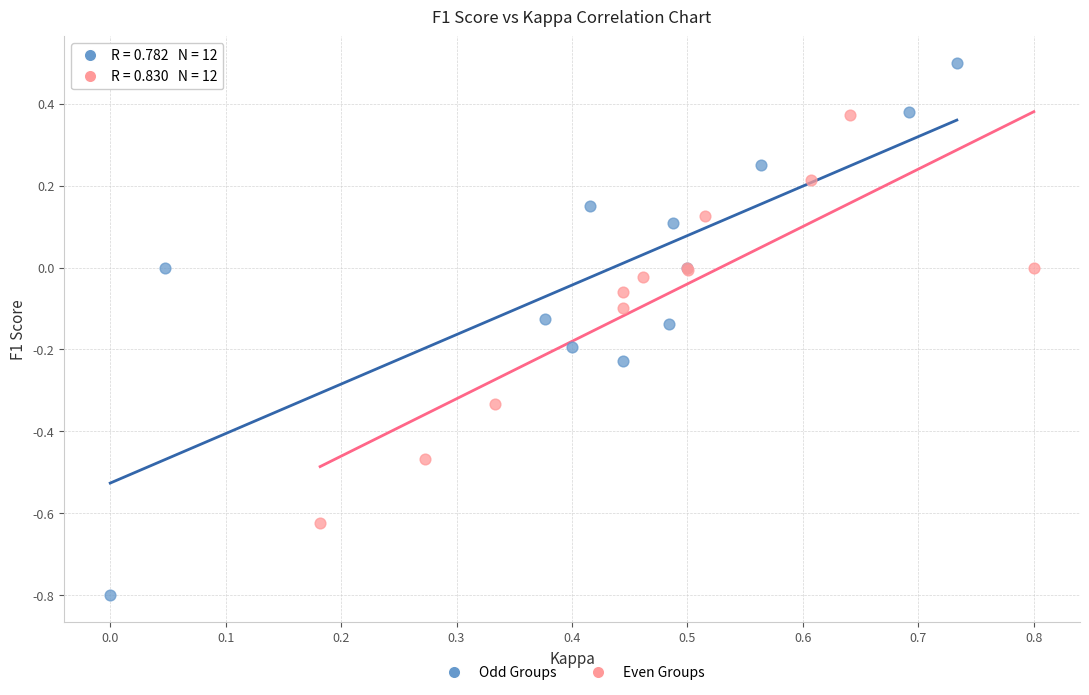

Which series has the widest spread of Y values?

Odd Groups